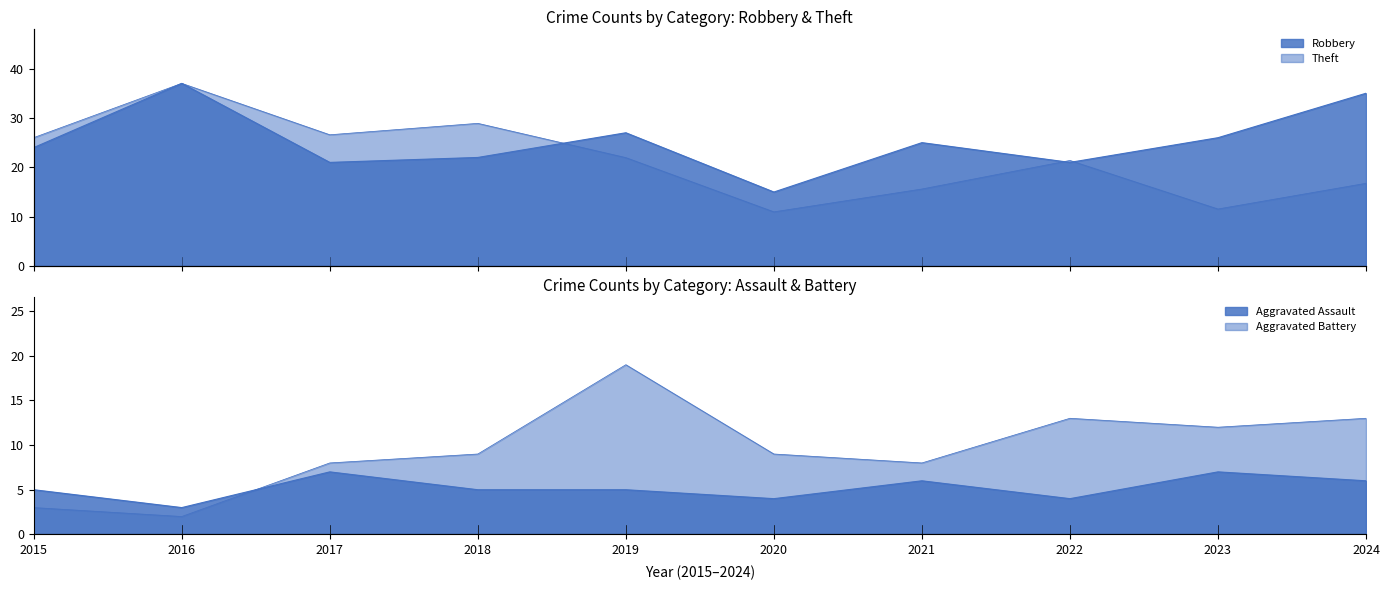

True or false: Aggravated Assault has more than 1 interior local peaks.

True